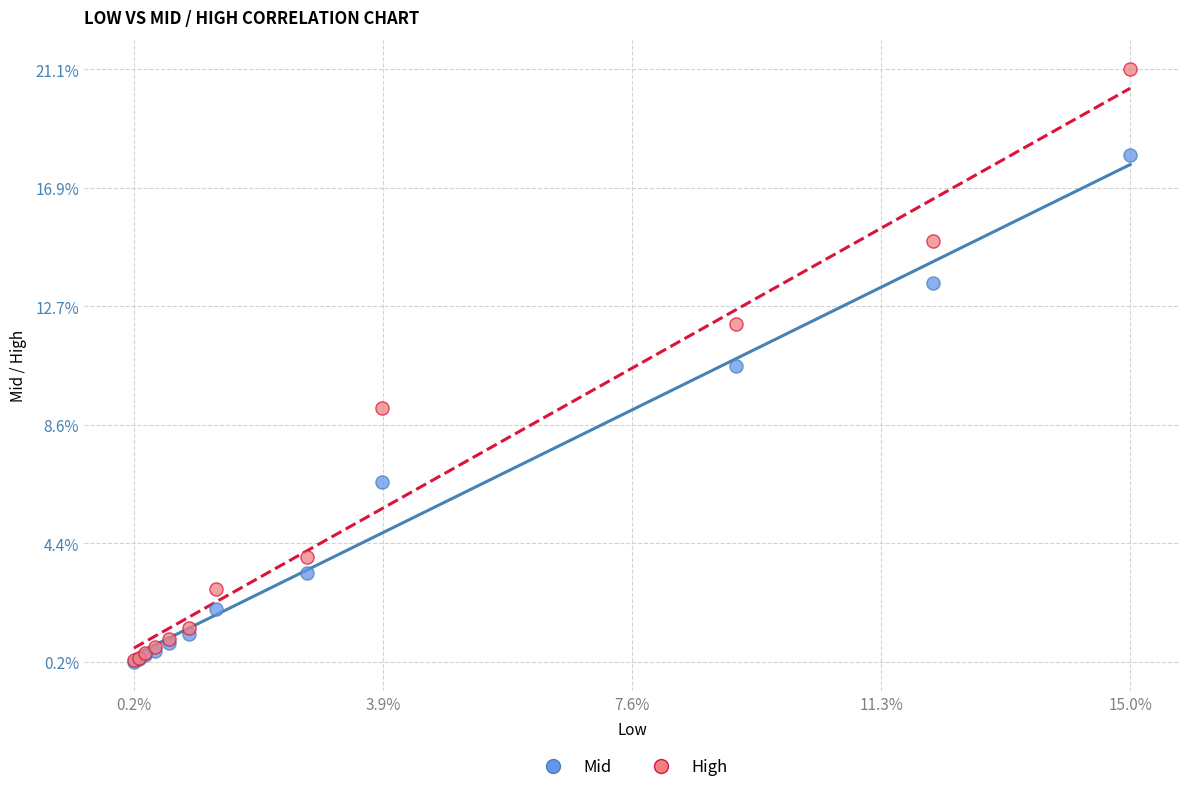

Which series reaches the maximum Y coordinate?

High